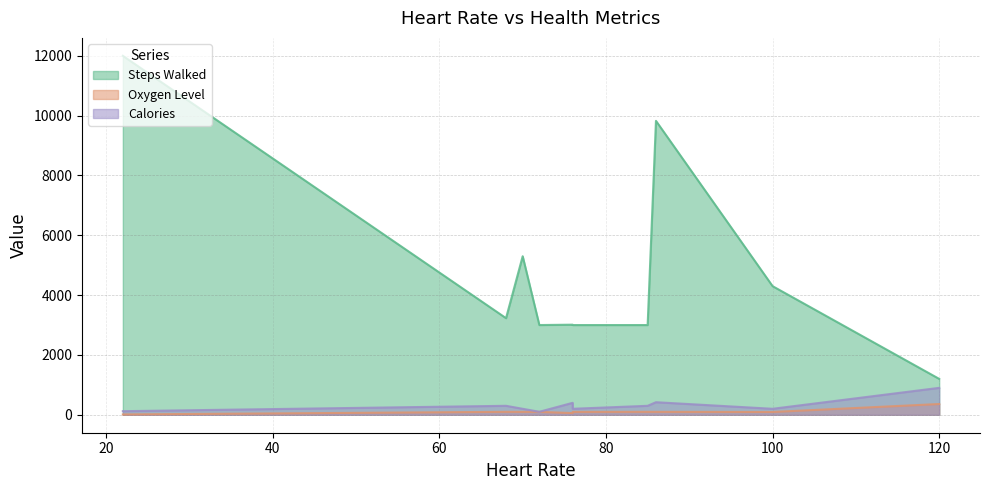

What is the minimum value shown in the chart?

11